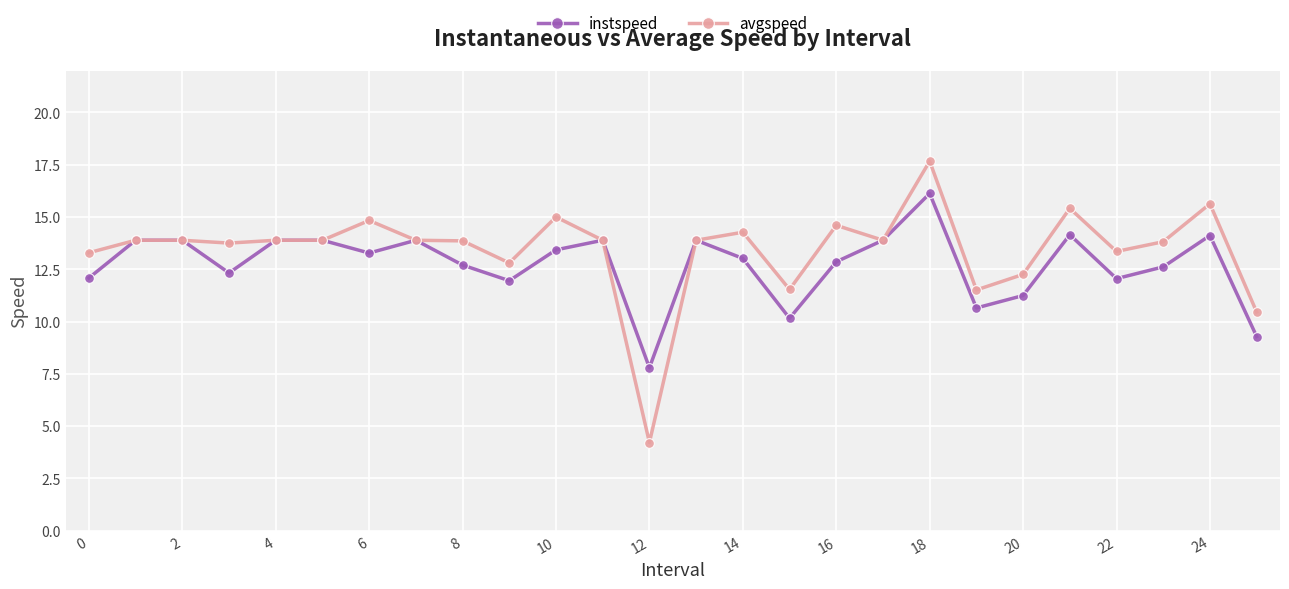

At how many categories does at least one series exceed 11?

24